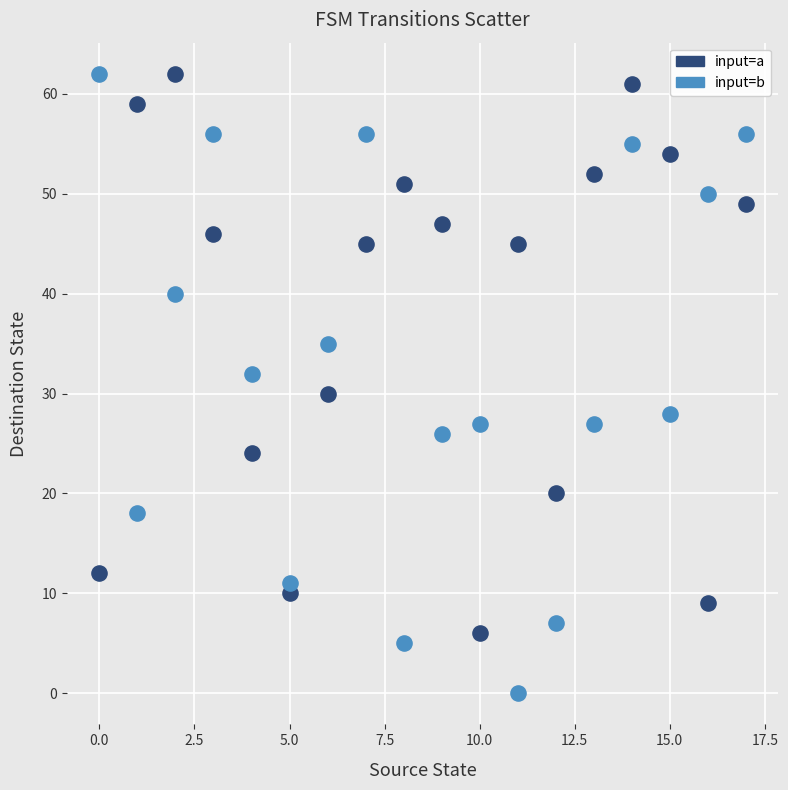

In the input=a series, what Y value is closest to 34?

30